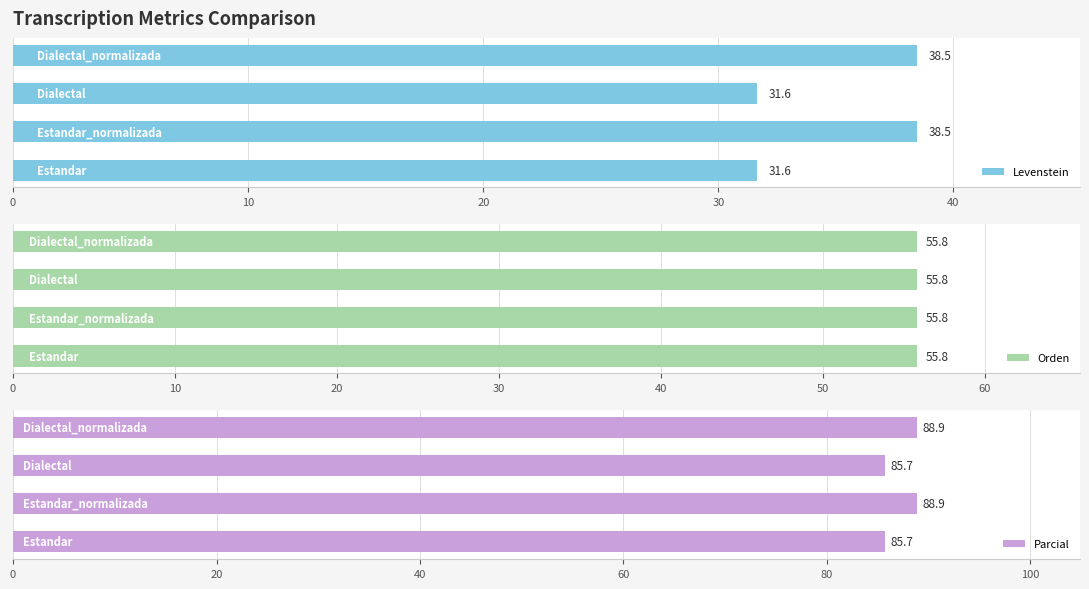

How many values in the Levenstein series are below 38?

2